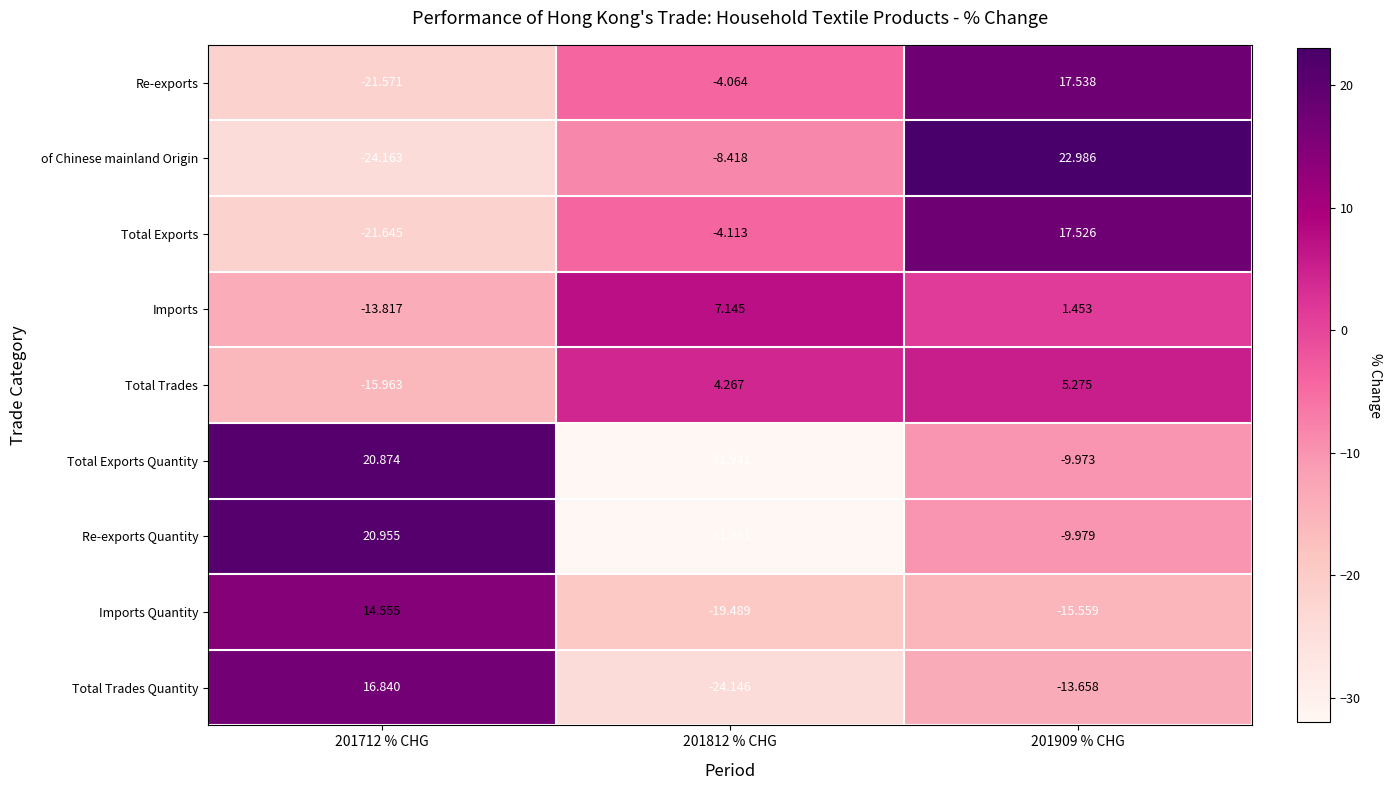

Is the value of of Chinese mainland Origin at 201909 % CHG greater than the value of Total Trades at 201812 % CHG?

Yes